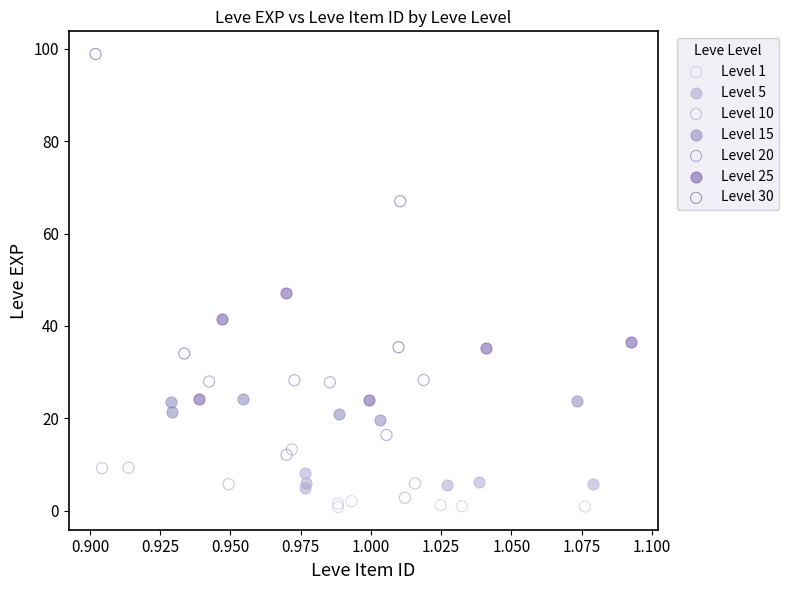

Which series has the largest Y range (max minus min)?

Level 30